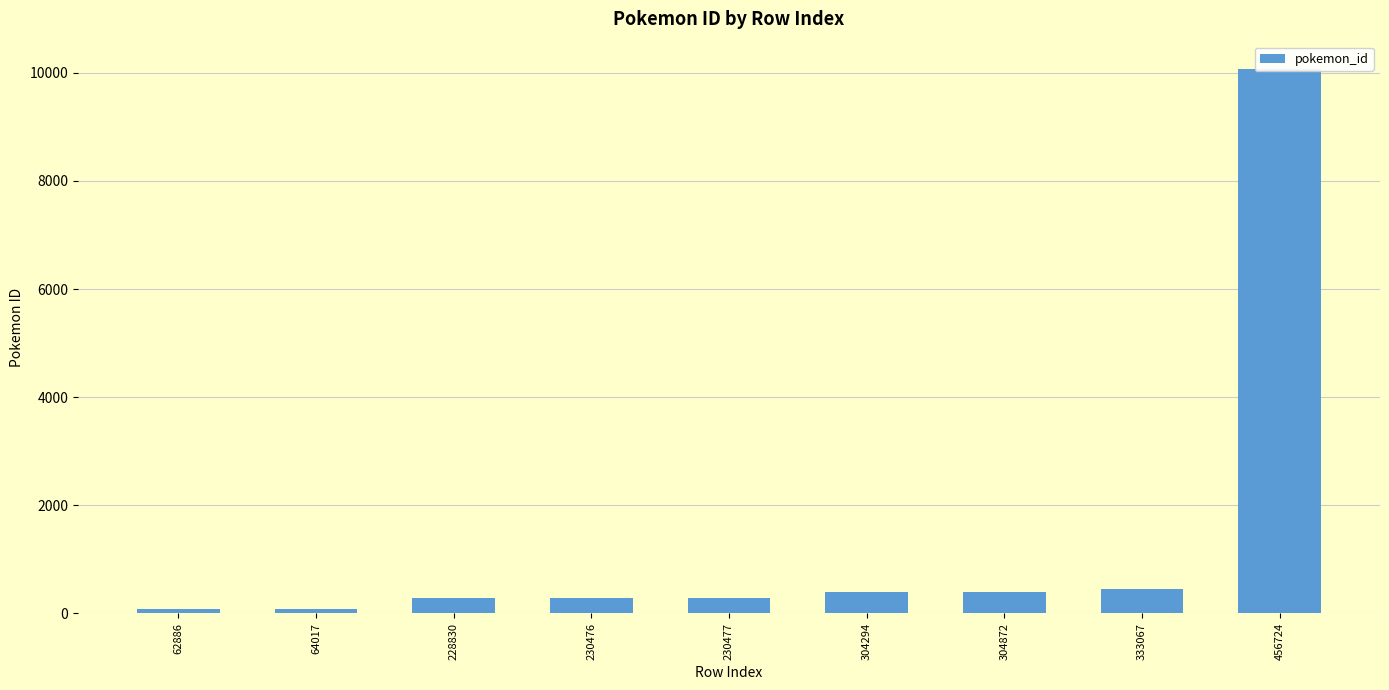

What is the change in value from 304294 to 333067?

+59